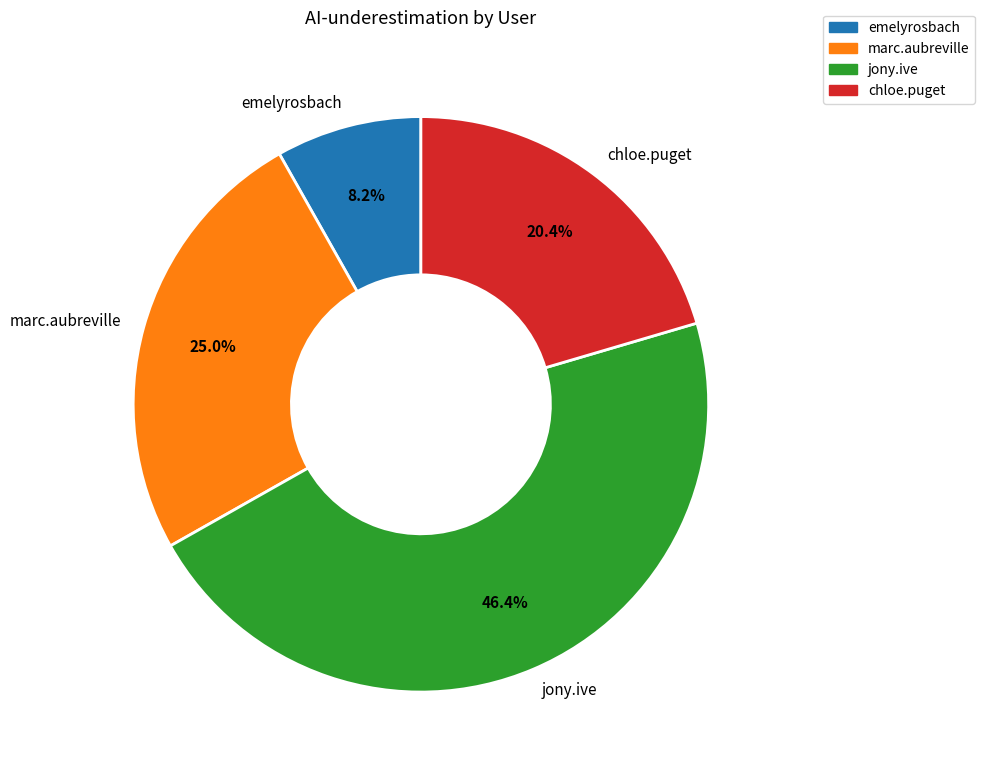

Does any single category account for the majority?

No